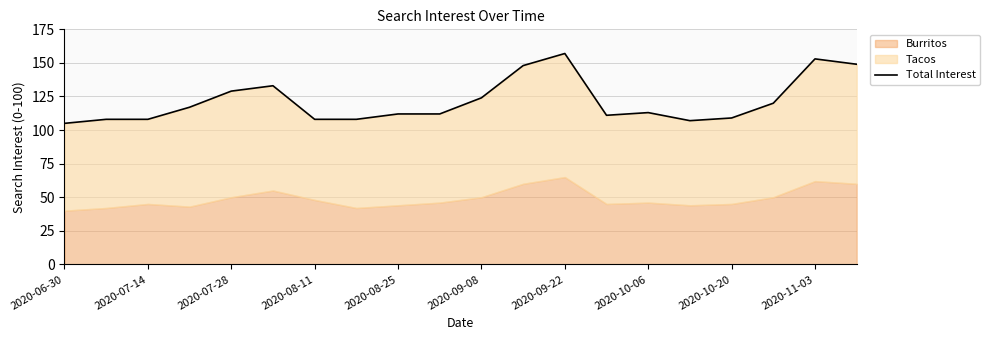

What is the sum of all values?

2431